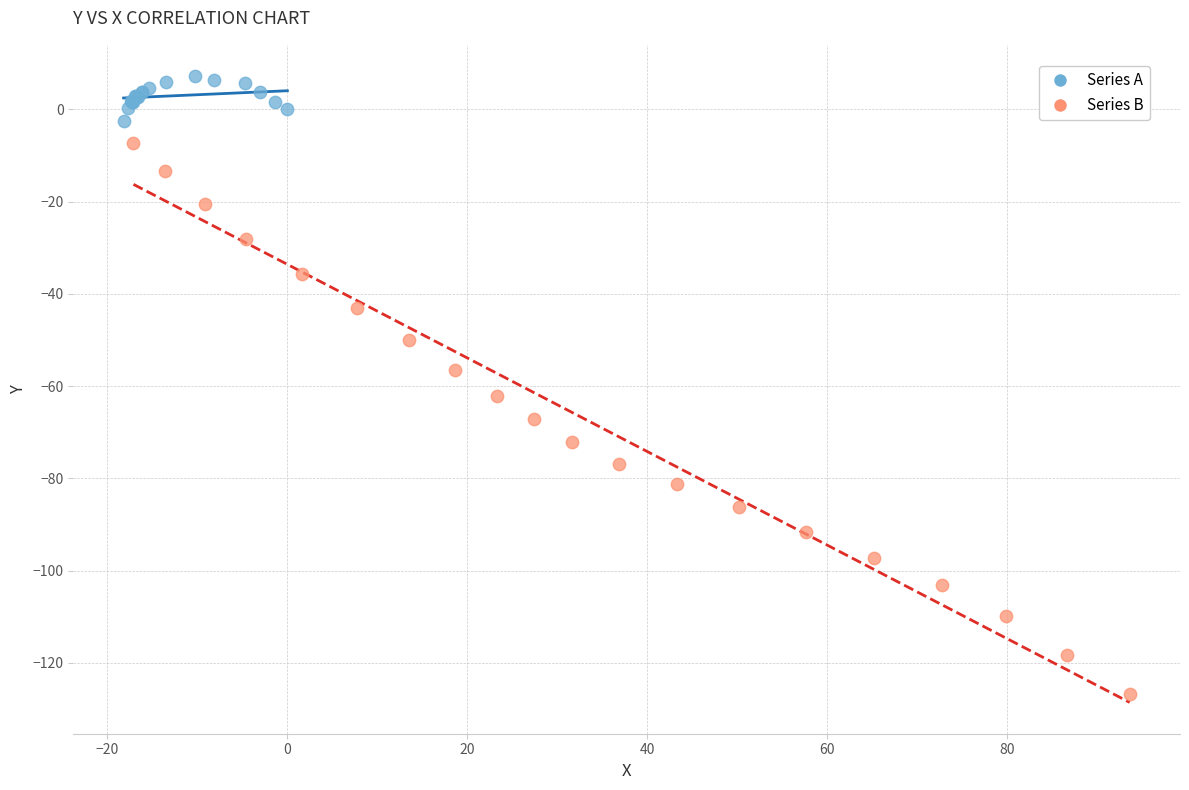

What are all the series names shown in the legend?

Series A, Series B